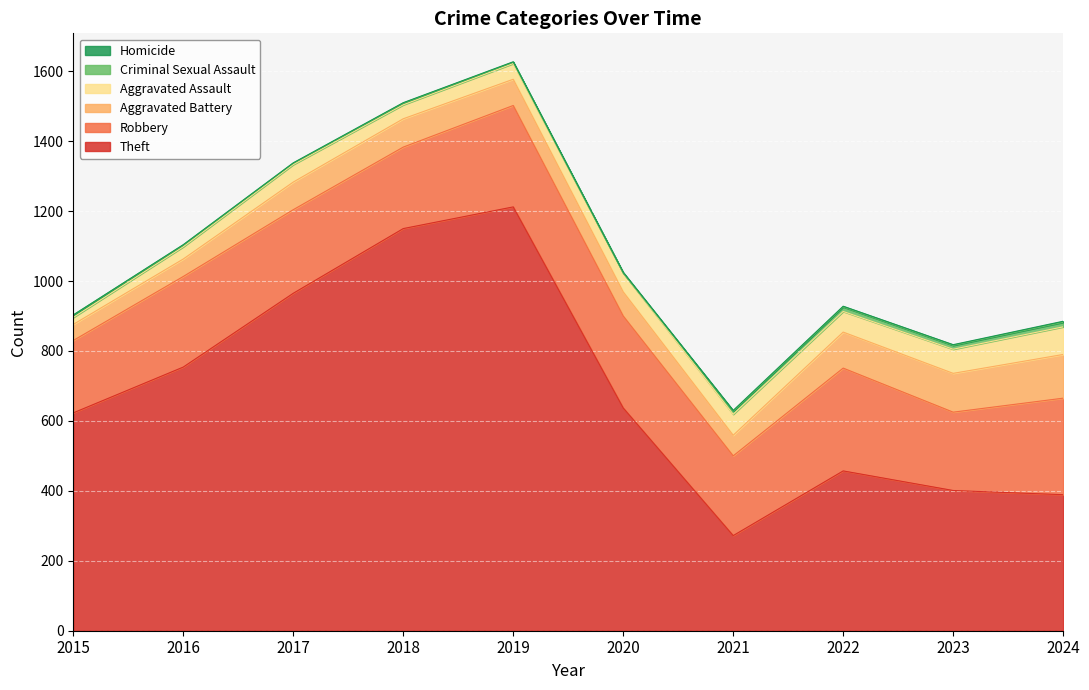

True or false: Homicide and Robbery intersect in this chart.

False